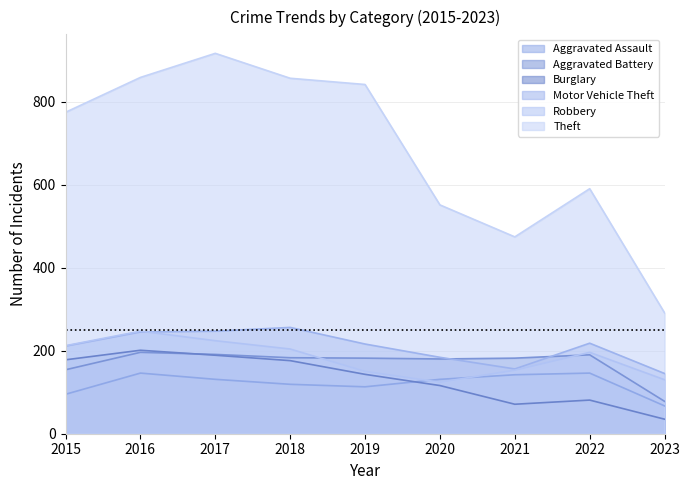

What is the difference between the maximum and minimum values in the Burglary series?

166